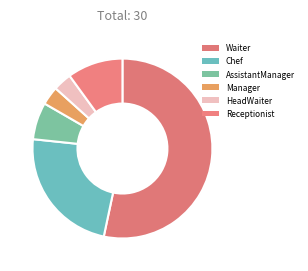

How many segments does this pie chart have?

6